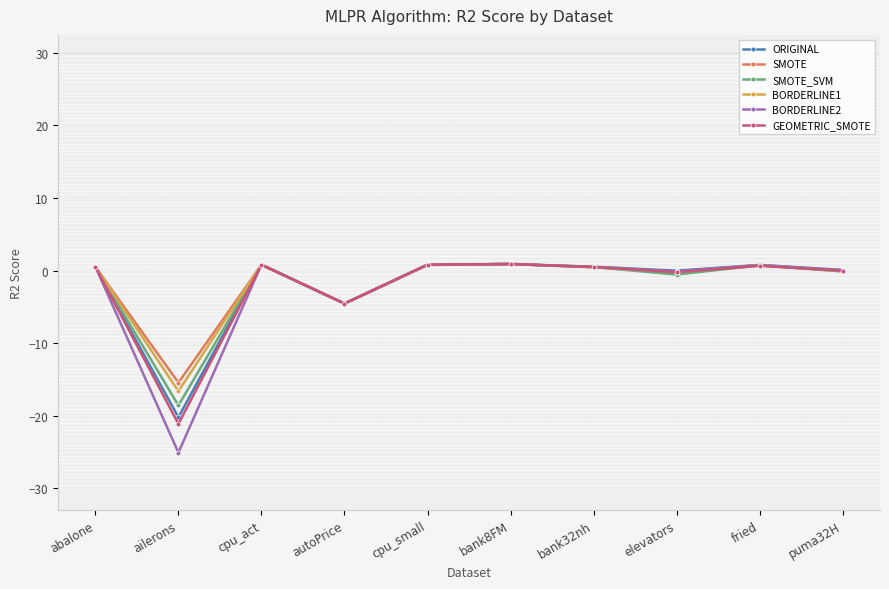

Where is the first local maximum for ORIGINAL?

cpu_act